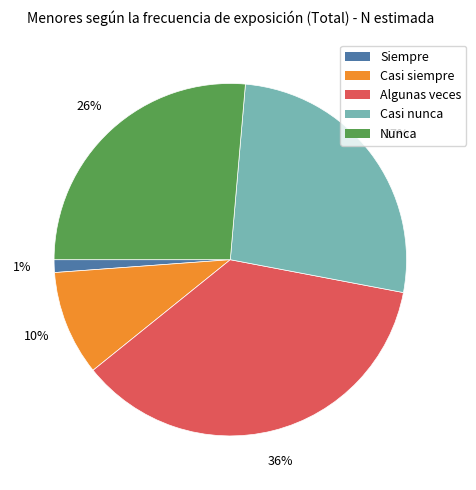

True or false: Nunca accounts for 26% of the total.

True